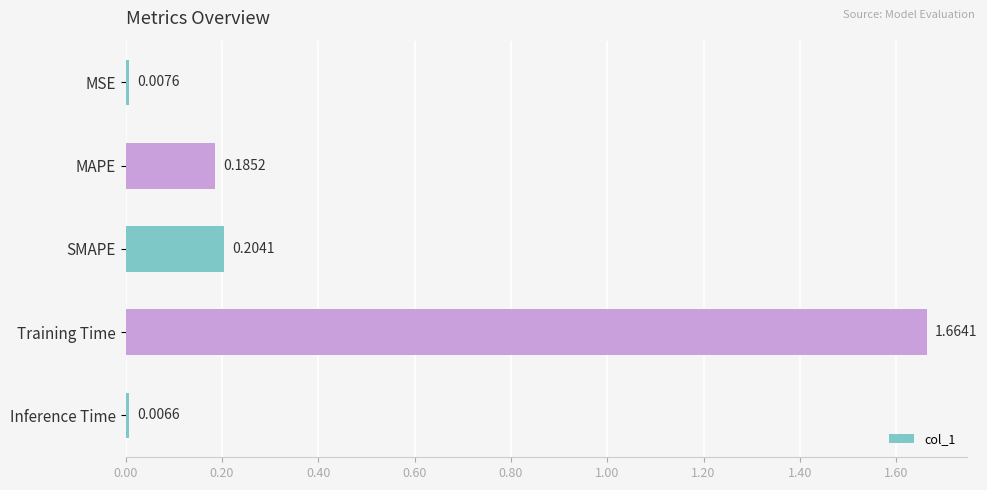

Where is the data nearest to the value 0?

Inference Time